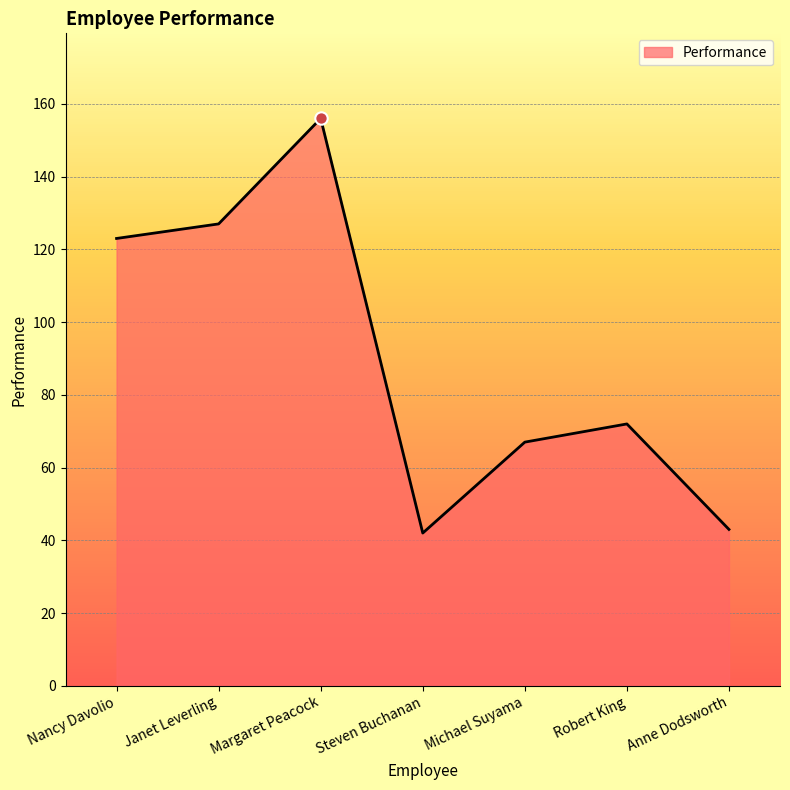

What is the ratio of the value at Robert King to the value at Steven Buchanan?

1.7